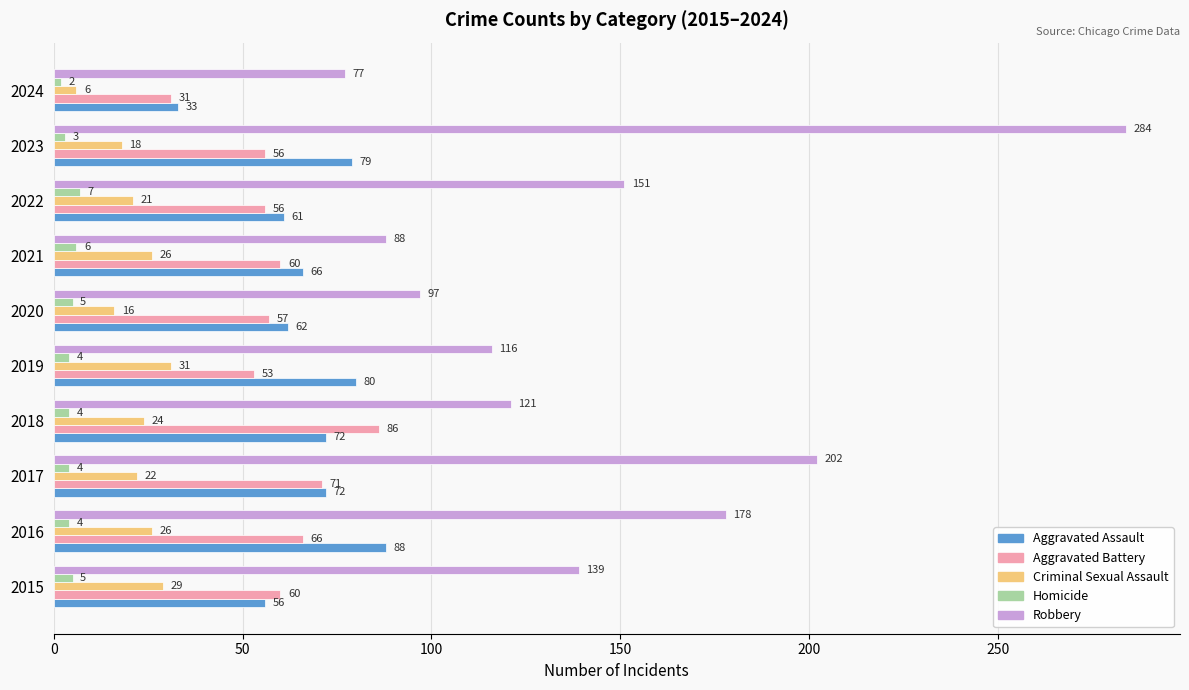

What is the total value across all series at 2024?

149